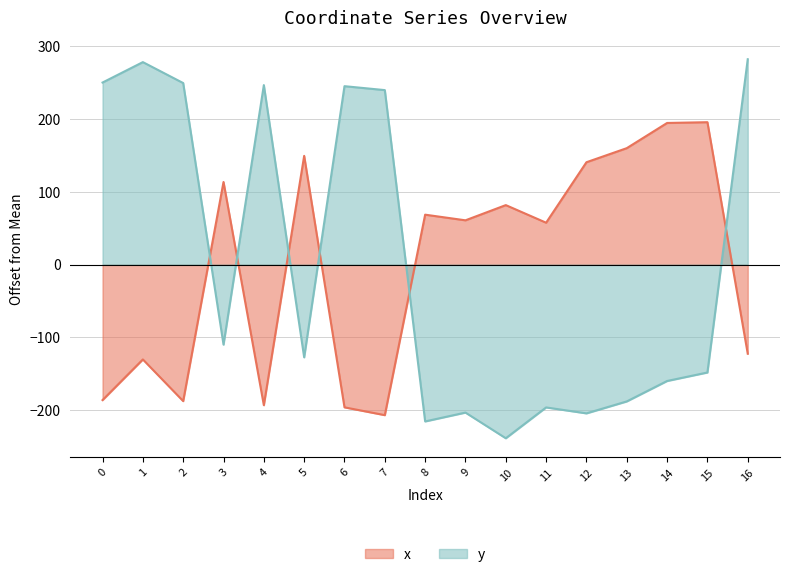

Which series changed the most between 8 and 15?

x